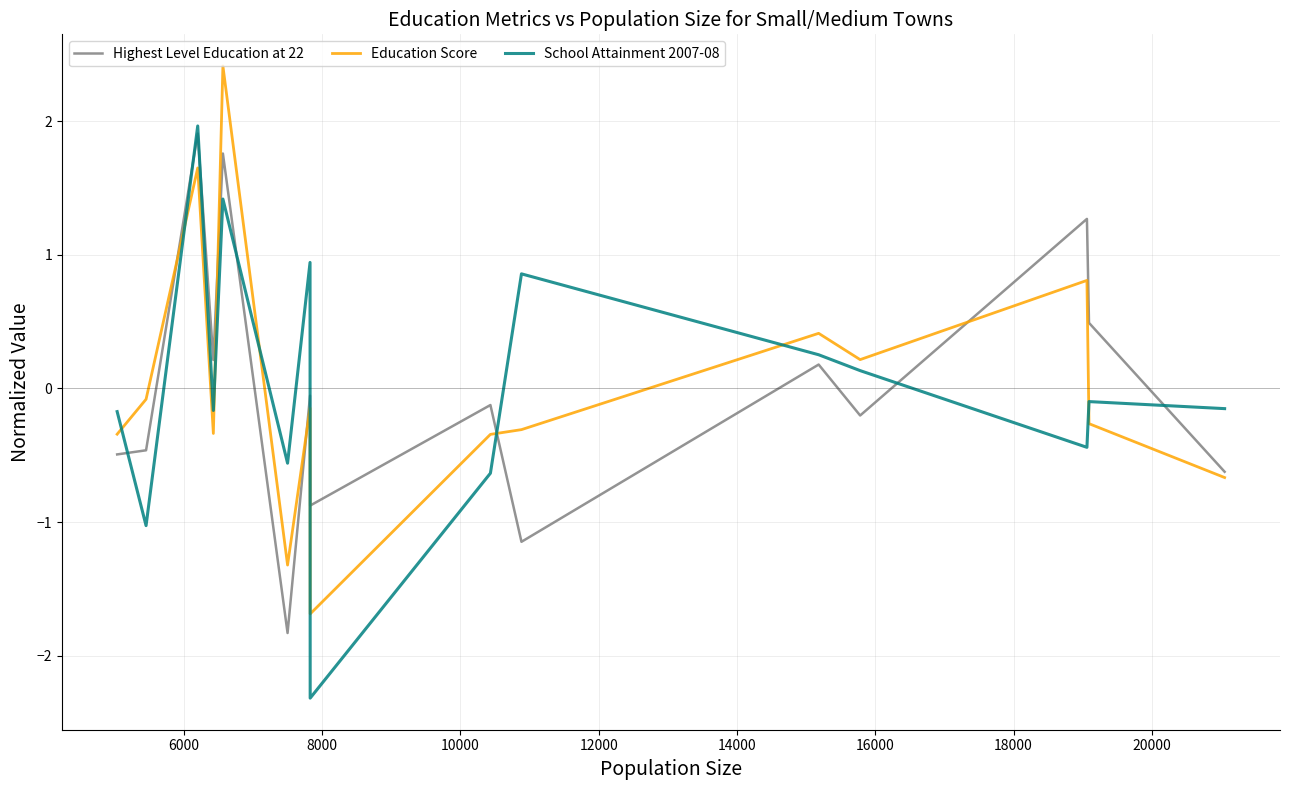

What is the smallest value displayed?

-2.3